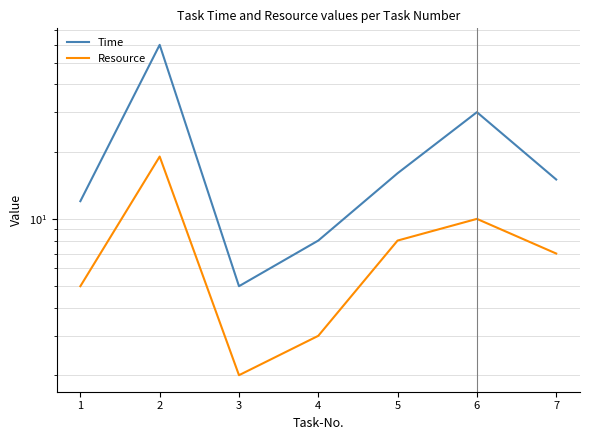

Reading left to right, transcribe all the data shown in this chart.

Time: 12	60	5	8	16	30	15
Resource: 5	19	2	3	8	10	7